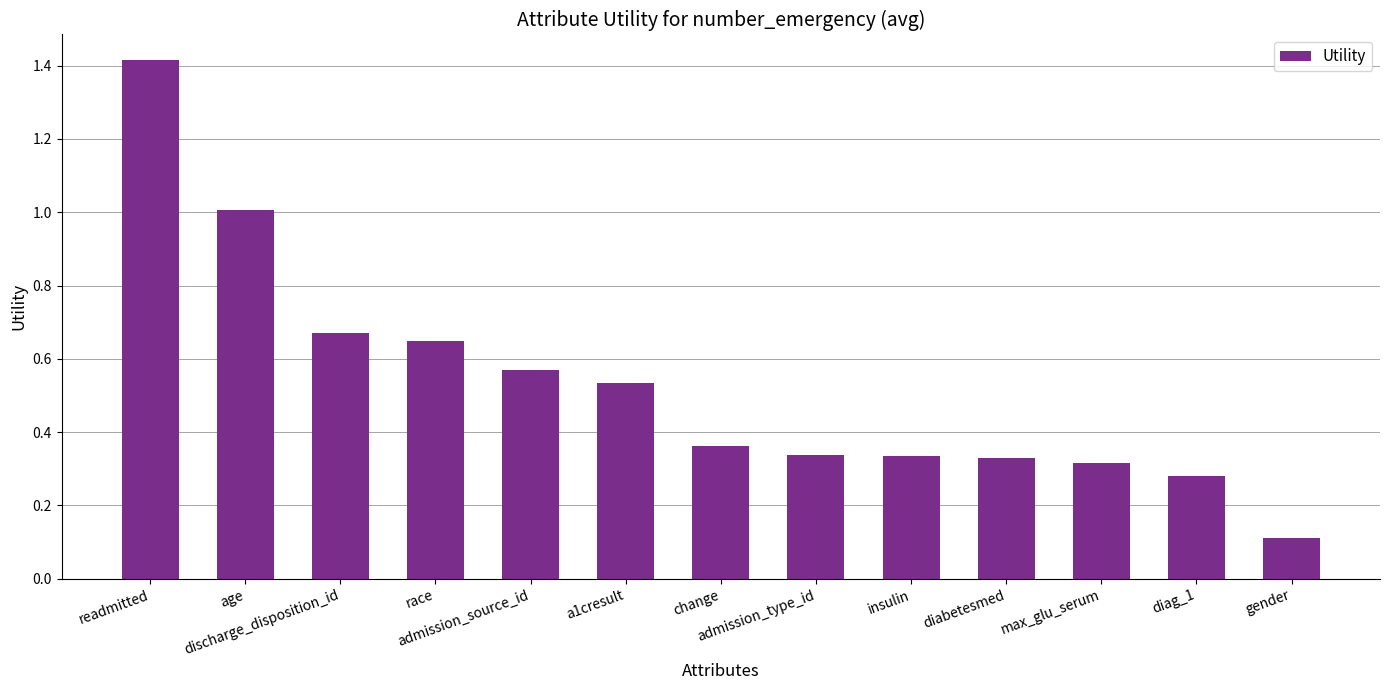

Does the chart contain any negative values?

No